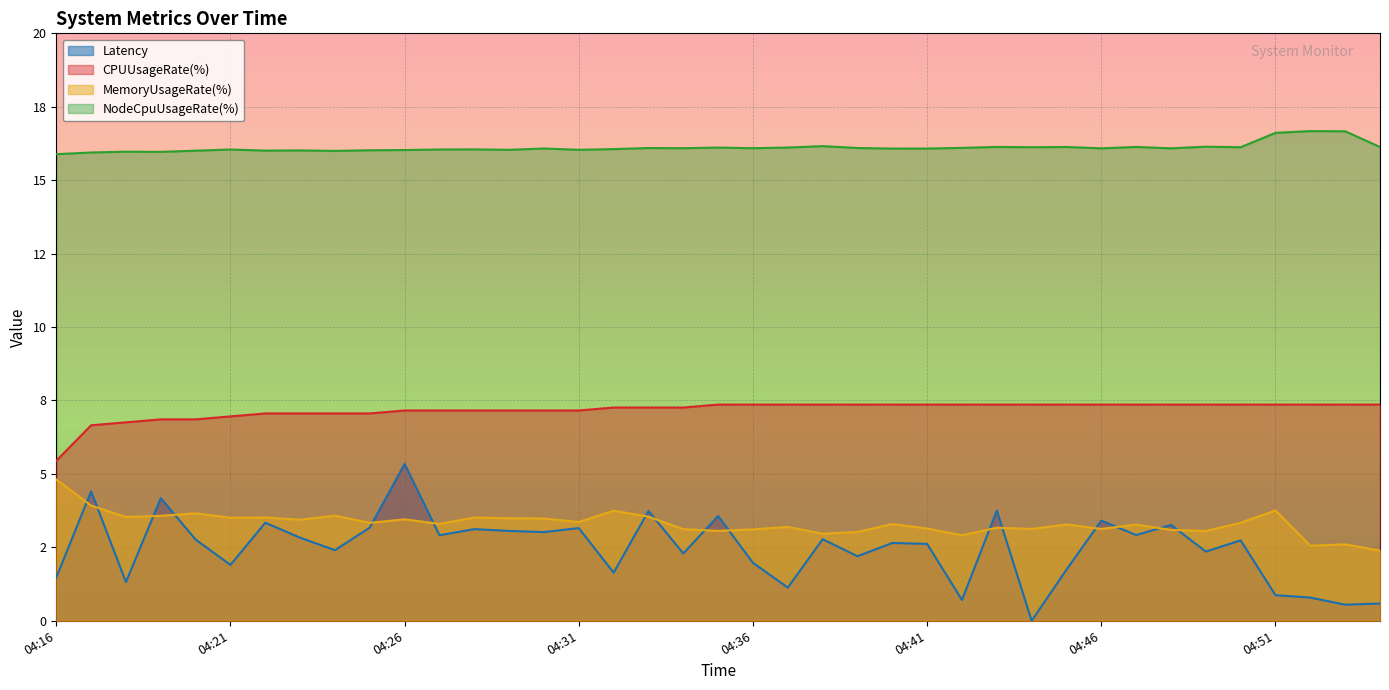

What are all the series names shown in the legend?

Latency, CPUUsageRate(%), MemoryUsageRate(%), NodeCpuUsageRate(%)